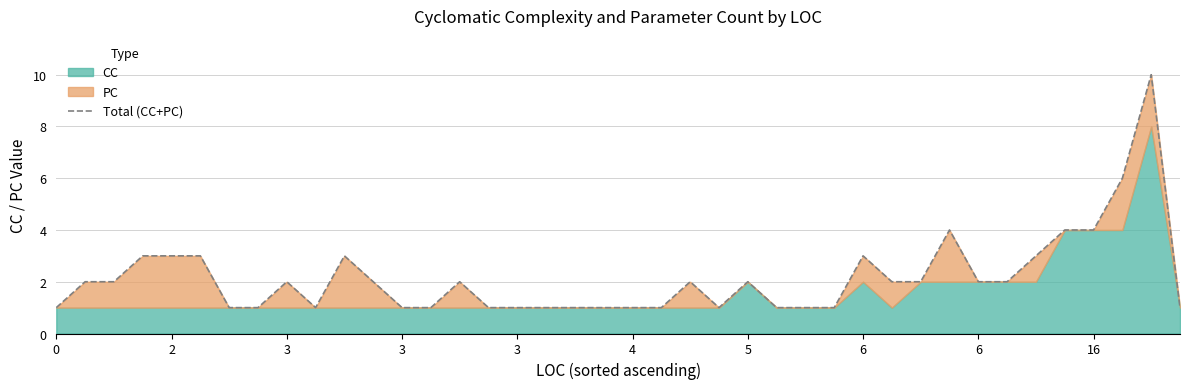

What is the value of the 25th point from the left?

2